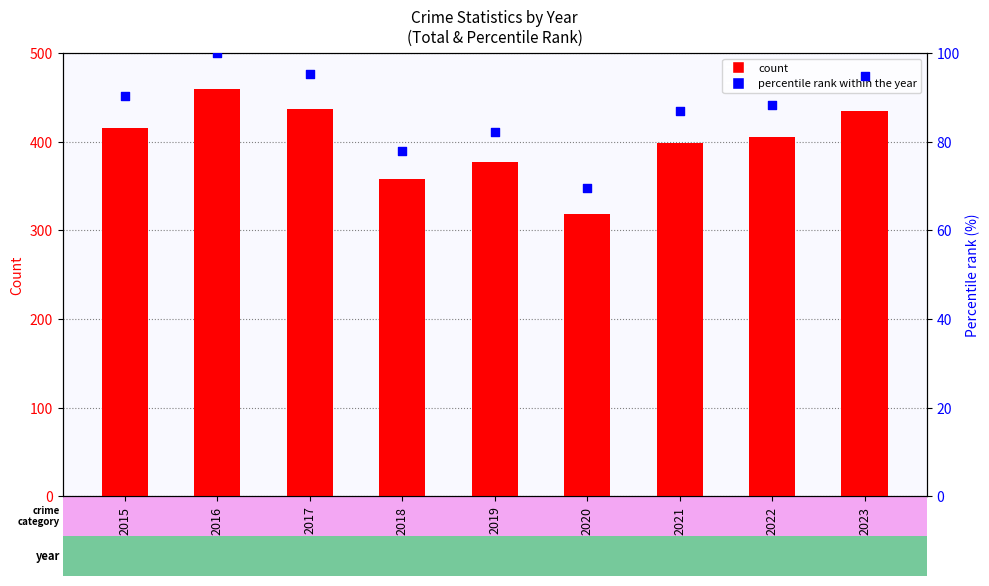

What is the total value across all series at 2021?

485.9